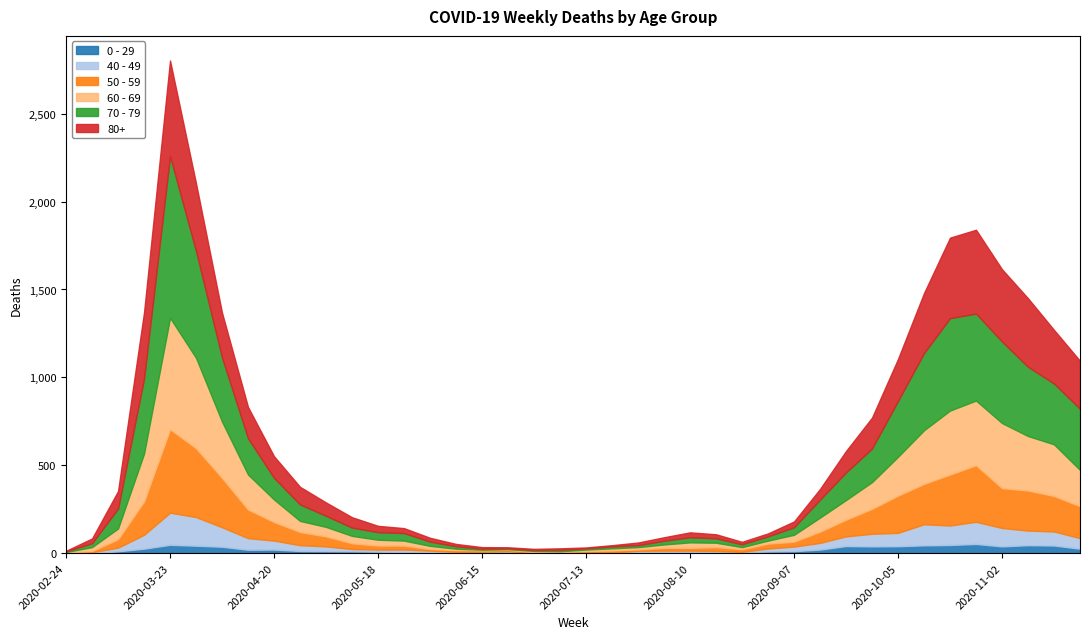

What is the total value across all series at 2020-04-13?

831